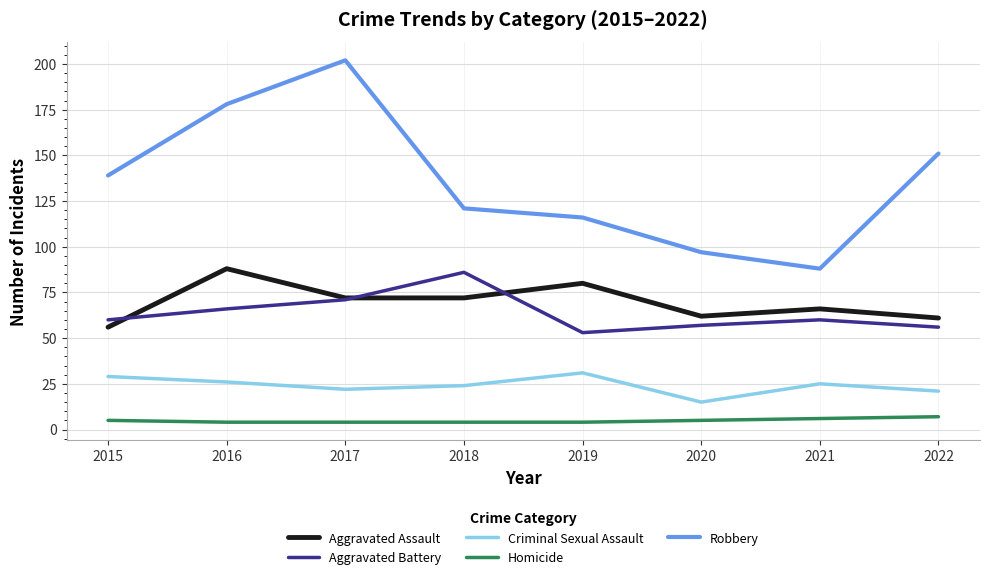

What value does the Homicide series have at 2015?

5